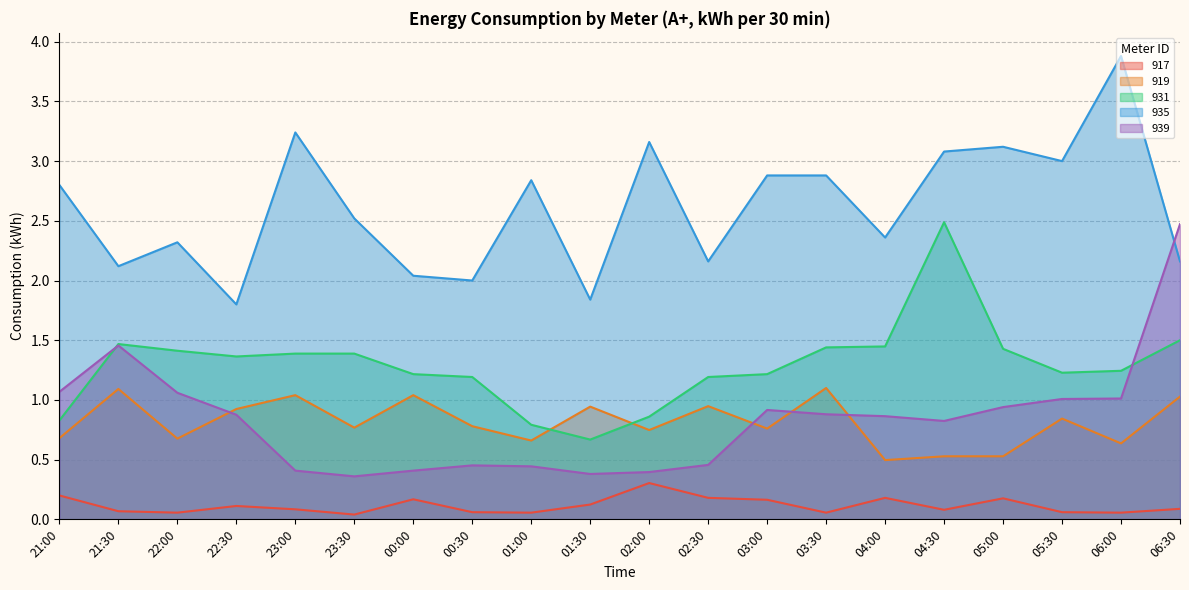

Where is 935 nearest to the value 2?

00:30